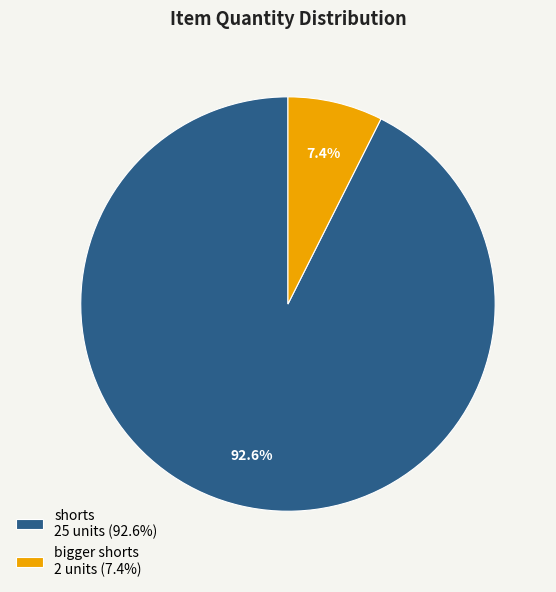

What is the largest slice in the pie chart?

shorts